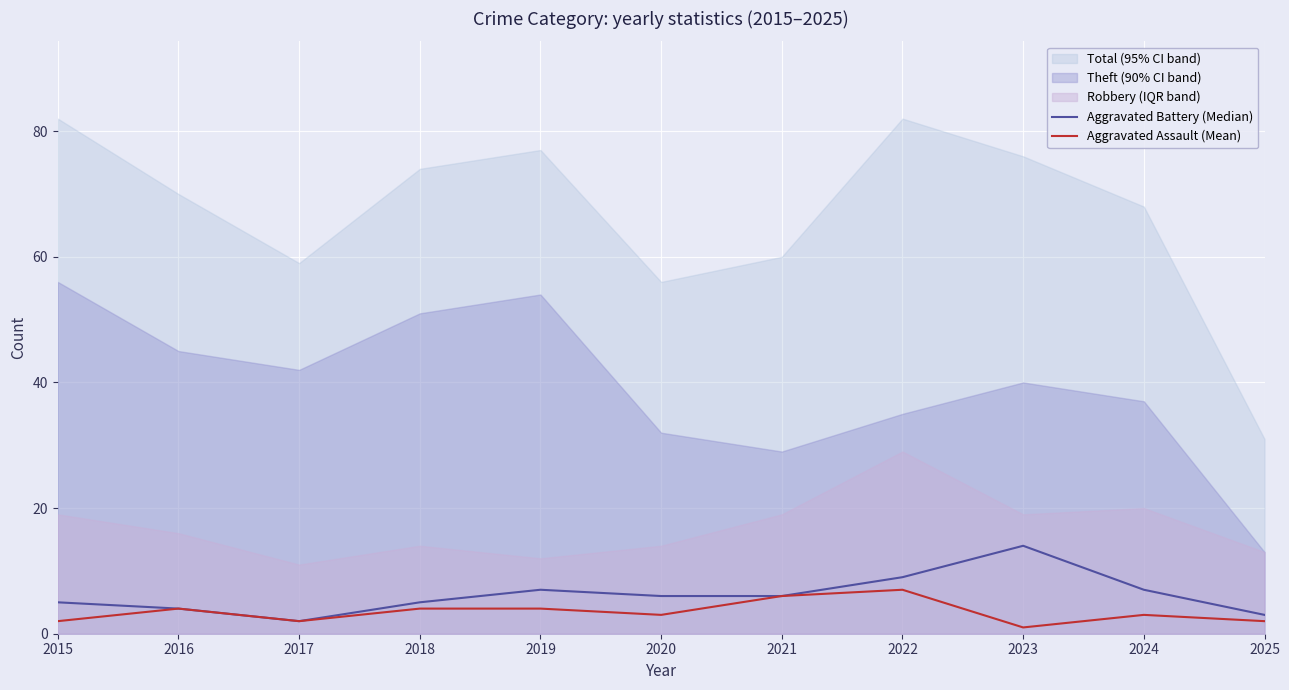

The value of Aggravated Assault (Mean) at 2016 is 4. True or false?

True